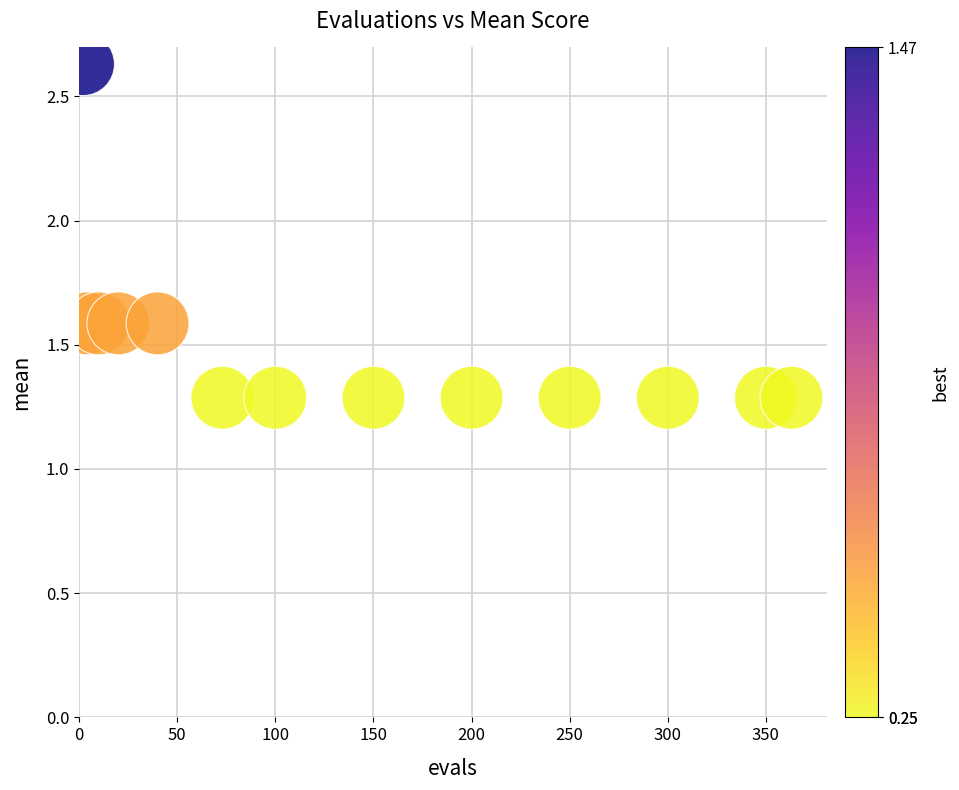

What is the range of Y values (max minus min)?

1.3